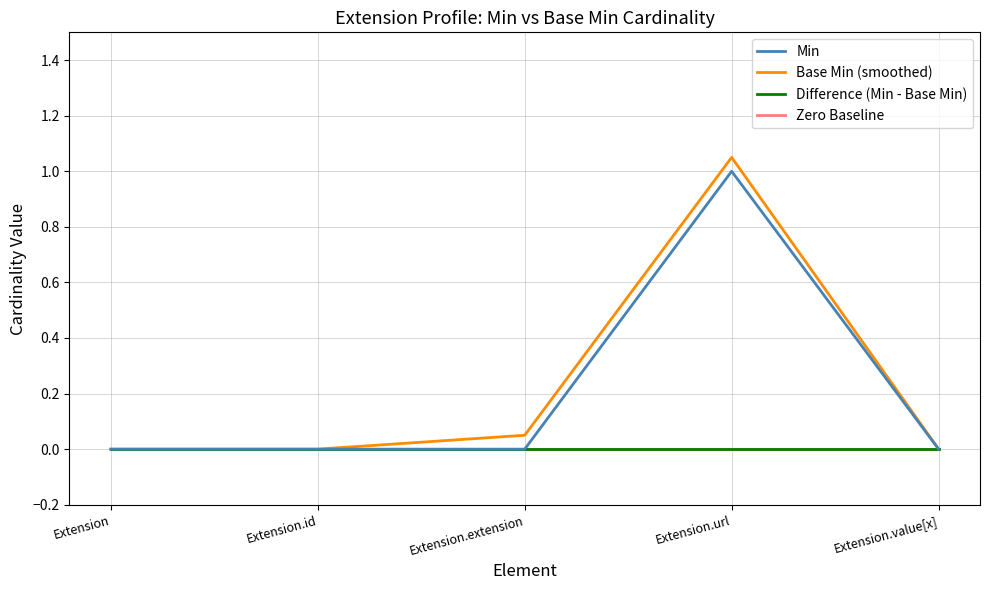

Does the chart display data point markers on the line(s)?

No